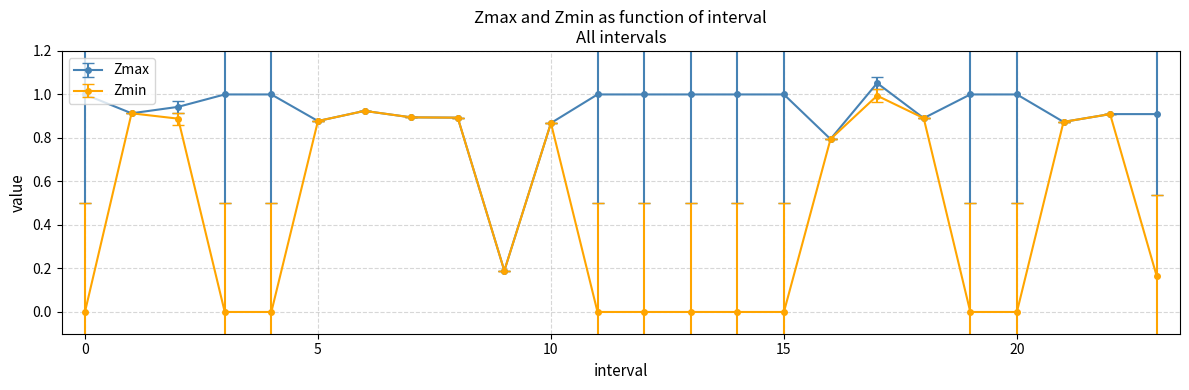

Which series has the largest total across all categories?

Zmax